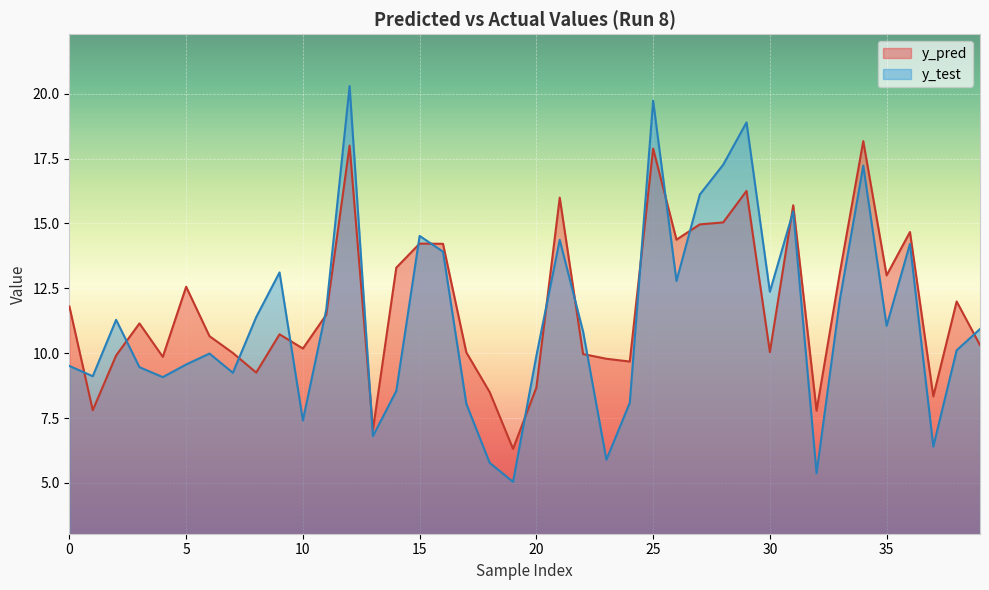

Which series has the largest total across all categories?

y_pred